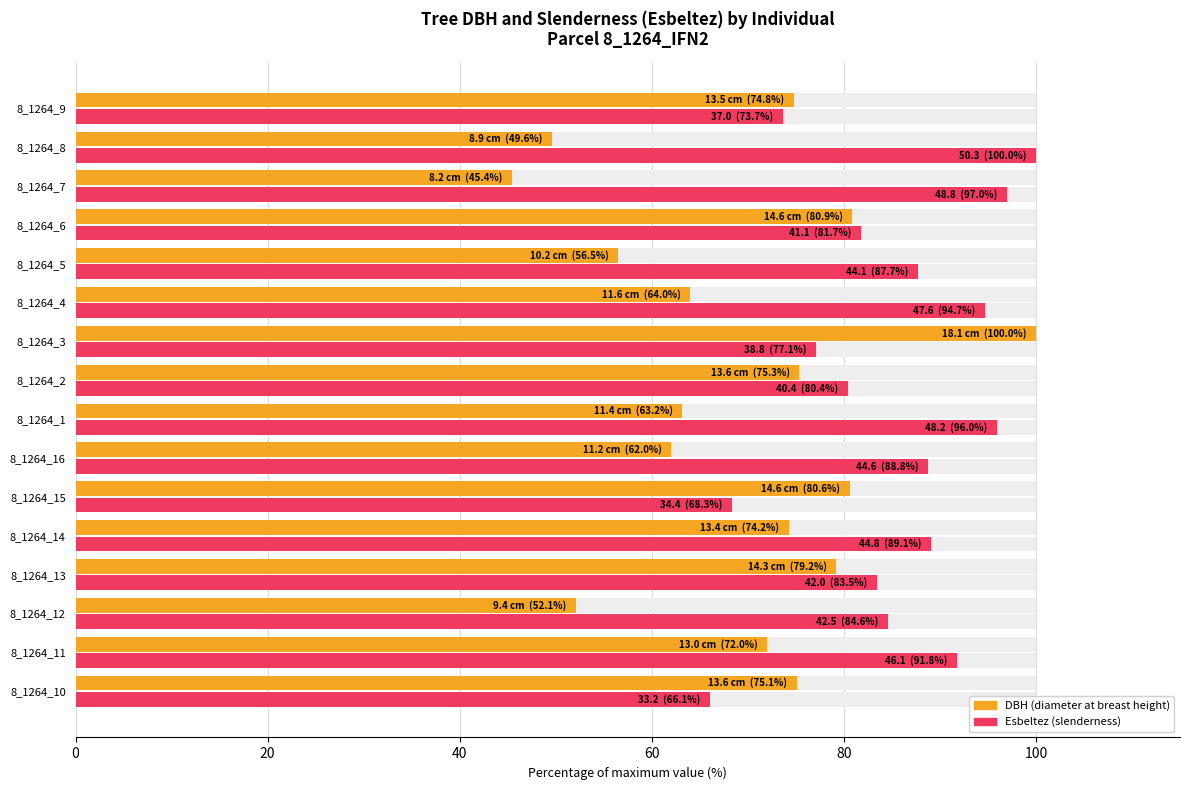

True or false: DBH (% of max) has a value of 15.4 at 8_1264_16.

False